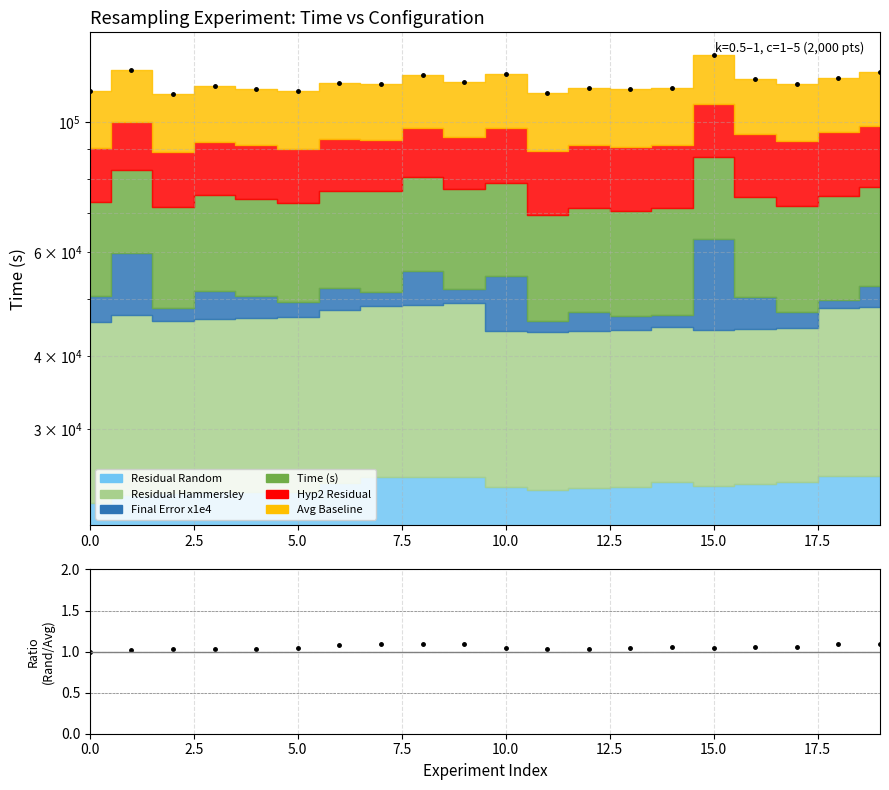

How many values are below 1?

1